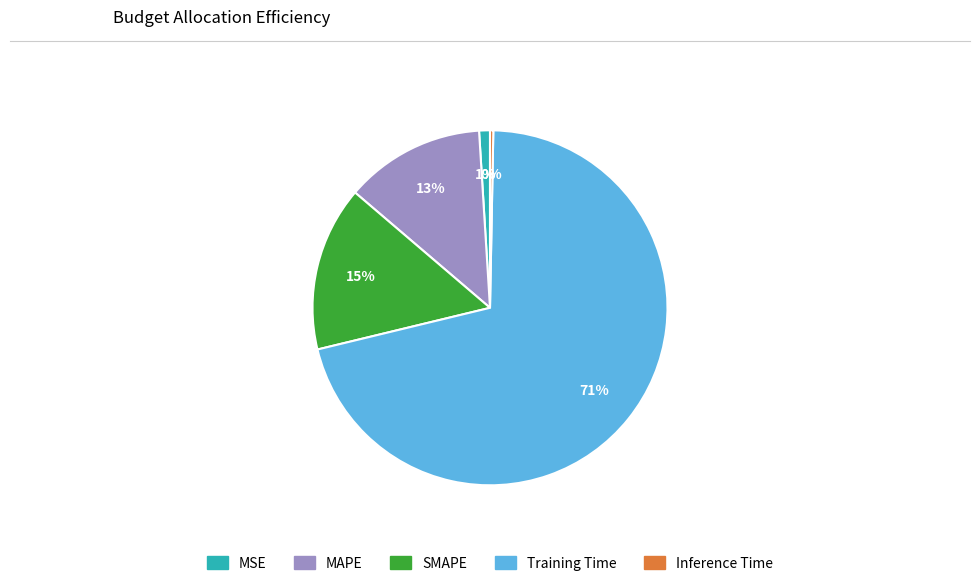

Which slice is the smallest?

Inference Time